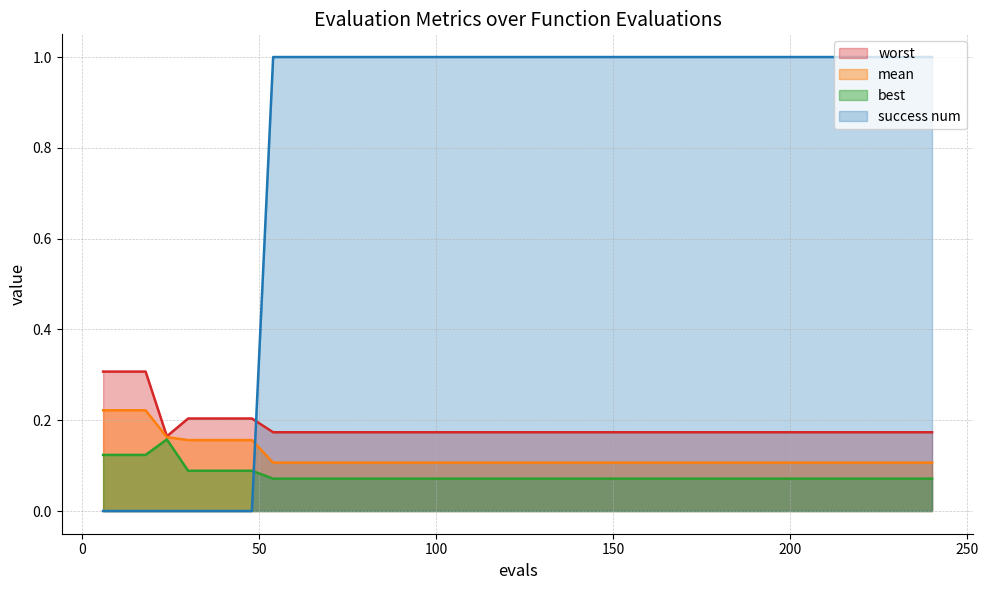

True or false: mean has more than 2 points higher than both neighbors.

False